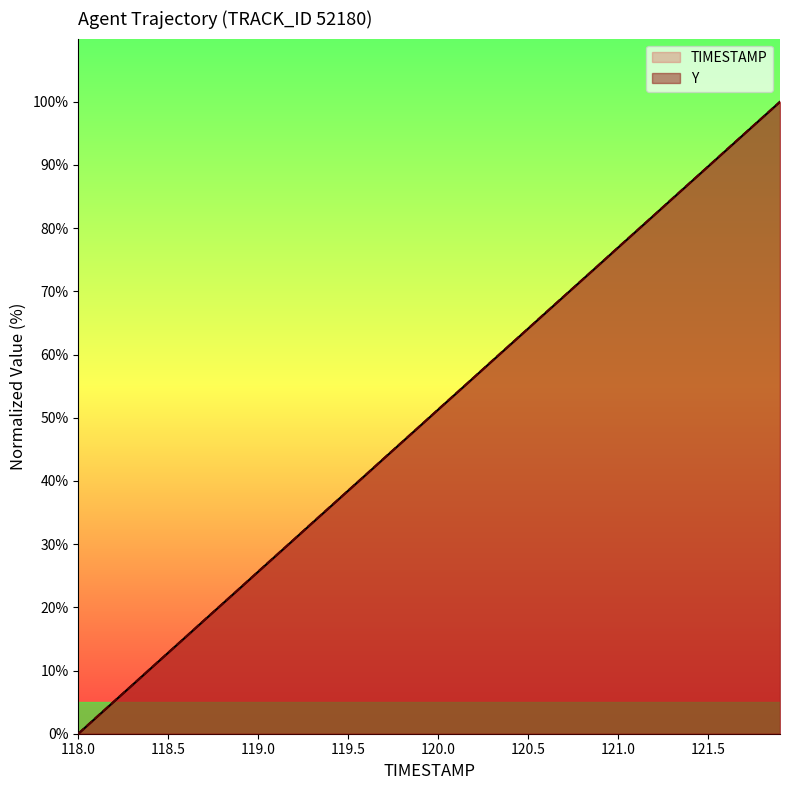

At which category does the chart reach its minimum across all series?

118.0